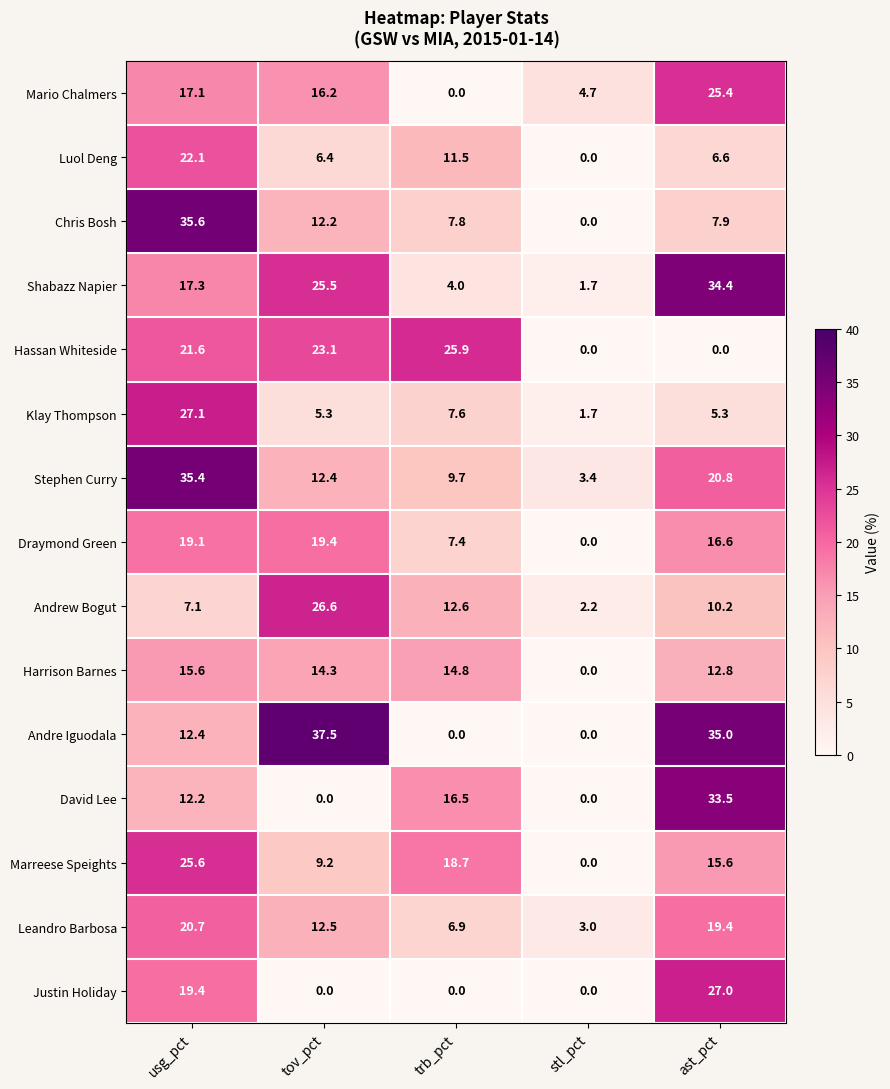

How many distinct data groups are displayed?

15